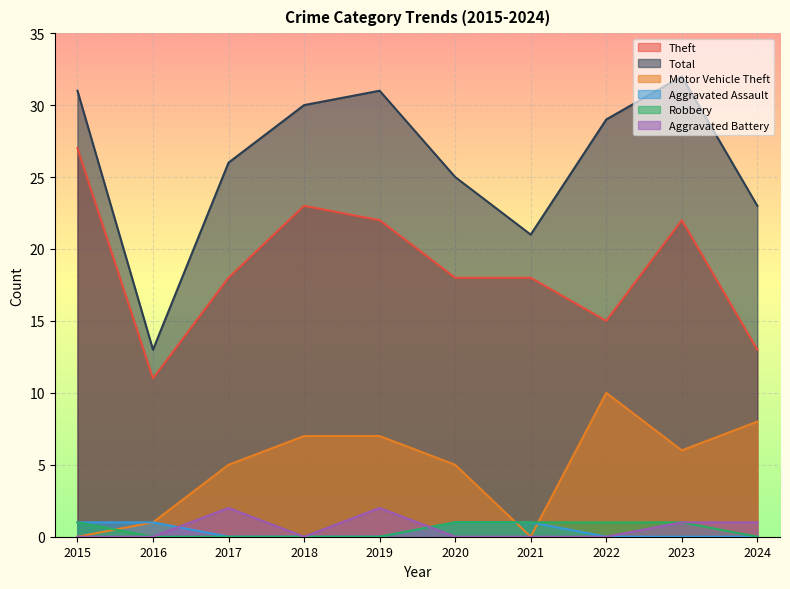

Rank the series by their maximum value, from highest to lowest.

Total, Theft, Motor Vehicle Theft, Aggravated Battery, Aggravated Assault, Robbery